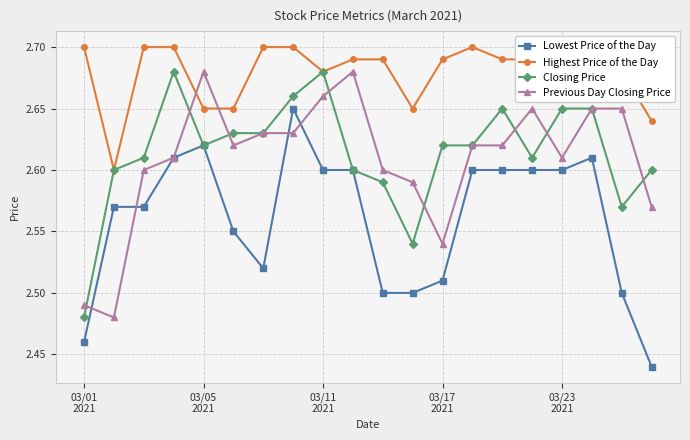

True or false: Lowest Price of the Day has more than 2 points higher than both neighbors.

True